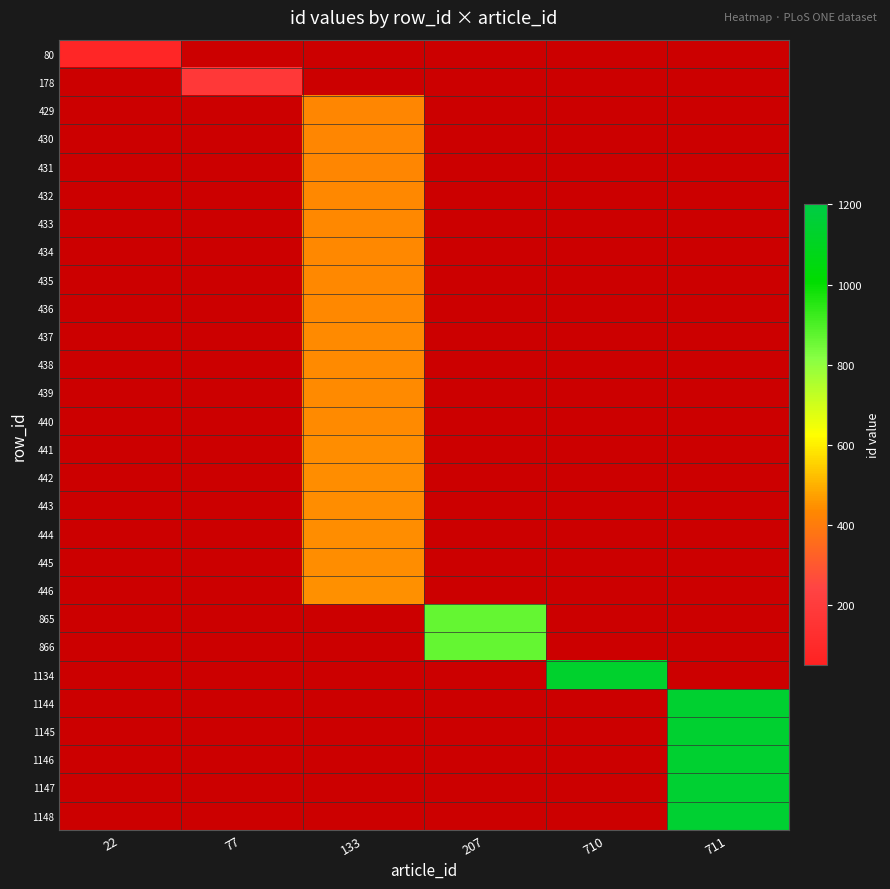

Reading left to right, transcribe all the data shown in this chart.

80: 22=80	77=0	133=0	207=0	710=0	711=0
178: 22=0	77=178	133=0	207=0	710=0	711=0
429: 22=0	77=0	133=429	207=0	710=0	711=0
430: 22=0	77=0	133=430	207=0	710=0	711=0
431: 22=0	77=0	133=431	207=0	710=0	711=0
432: 22=0	77=0	133=432	207=0	710=0	711=0
433: 22=0	77=0	133=433	207=0	710=0	711=0
434: 22=0	77=0	133=434	207=0	710=0	711=0
435: 22=0	77=0	133=435	207=0	710=0	711=0
436: 22=0	77=0	133=436	207=0	710=0	711=0
437: 22=0	77=0	133=437	207=0	710=0	711=0
438: 22=0	77=0	133=438	207=0	710=0	711=0
439: 22=0	77=0	133=439	207=0	710=0	711=0
440: 22=0	77=0	133=440	207=0	710=0	711=0
441: 22=0	77=0	133=441	207=0	710=0	711=0
442: 22=0	77=0	133=442	207=0	710=0	711=0
443: 22=0	77=0	133=443	207=0	710=0	711=0
444: 22=0	77=0	133=444	207=0	710=0	711=0
445: 22=0	77=0	133=445	207=0	710=0	711=0
446: 22=0	77=0	133=446	207=0	710=0	711=0
865: 22=0	77=0	133=0	207=865	710=0	711=0
866: 22=0	77=0	133=0	207=866	710=0	711=0
1134: 22=0	77=0	133=0	207=0	710=1134	711=0
1144: 22=0	77=0	133=0	207=0	710=0	711=1144
1145: 22=0	77=0	133=0	207=0	710=0	711=1145
1146: 22=0	77=0	133=0	207=0	710=0	711=1146
1147: 22=0	77=0	133=0	207=0	710=0	711=1147
1148: 22=0	77=0	133=0	207=0	710=0	711=1148